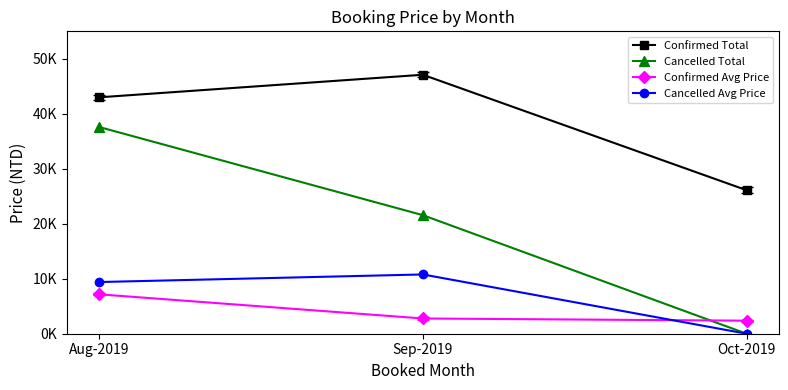

List the series in order of their peak value, highest first.

Confirmed Total, Cancelled Total, Cancelled Avg Price, Confirmed Avg Price